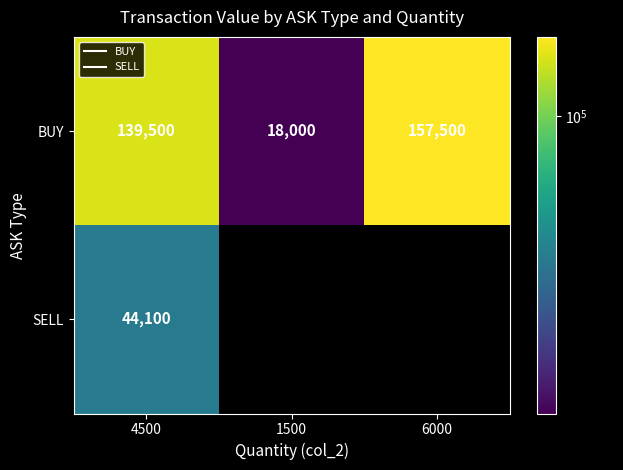

Rank the series at 6000 from highest to lowest value.

BUY, SELL